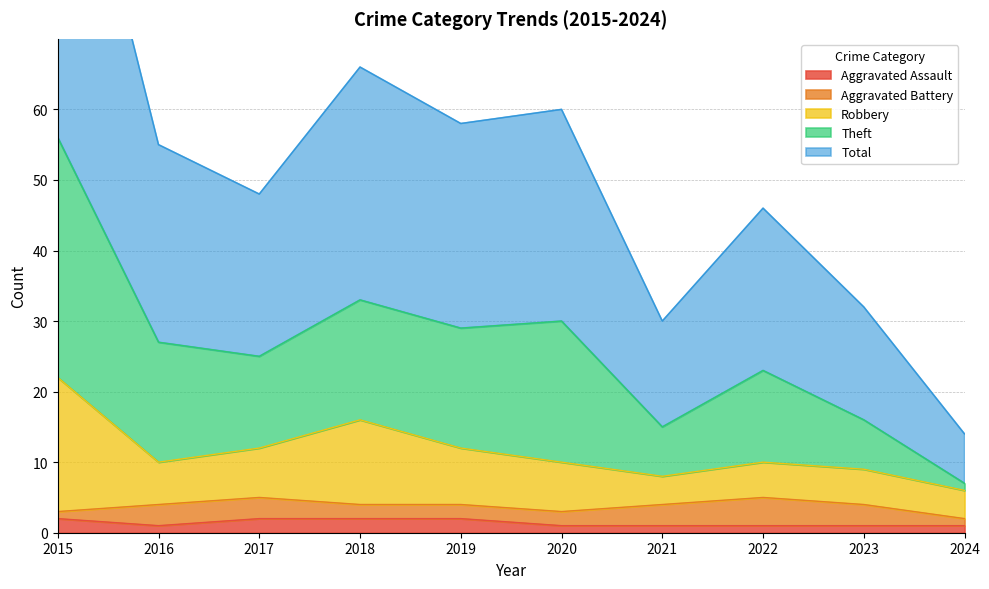

The Aggravated Assault series shows 1 at 2021. True or false?

True